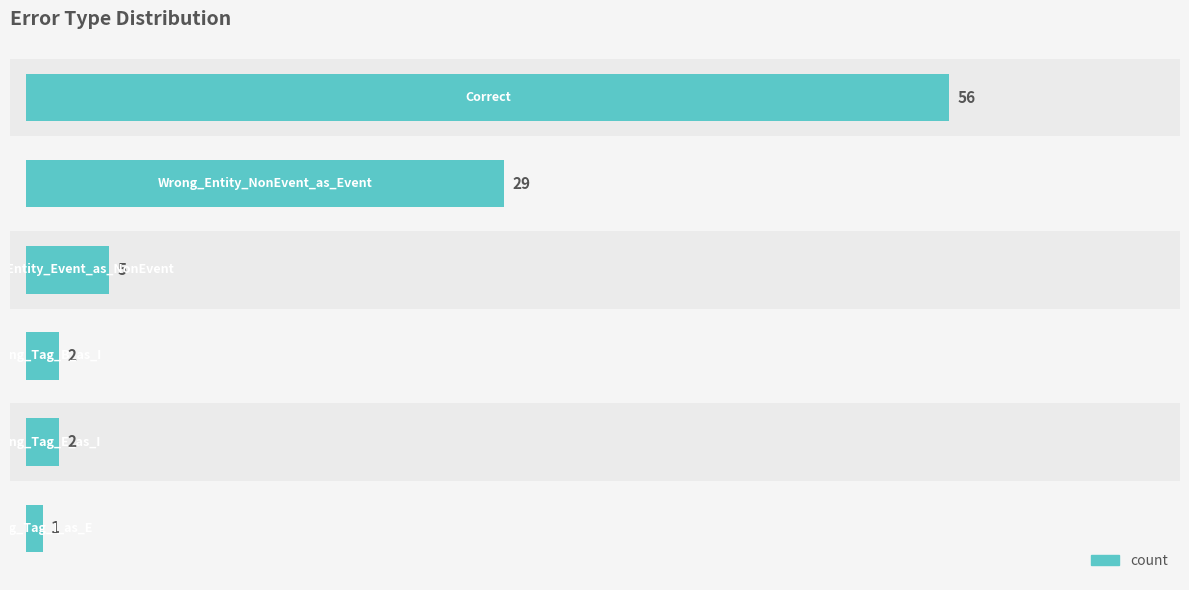

The value at 20 is 3. True or false?

False